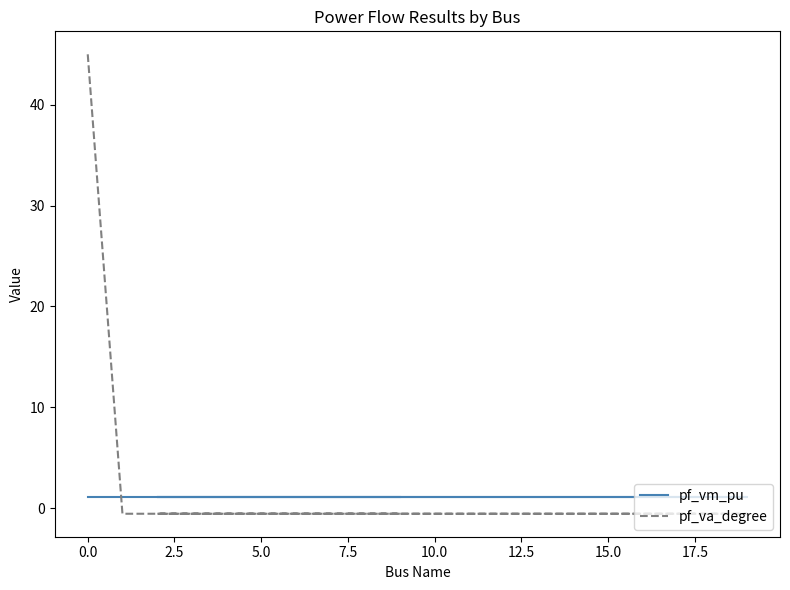

True or false: pf_va_degree has a value of -0.1 at 16.

False